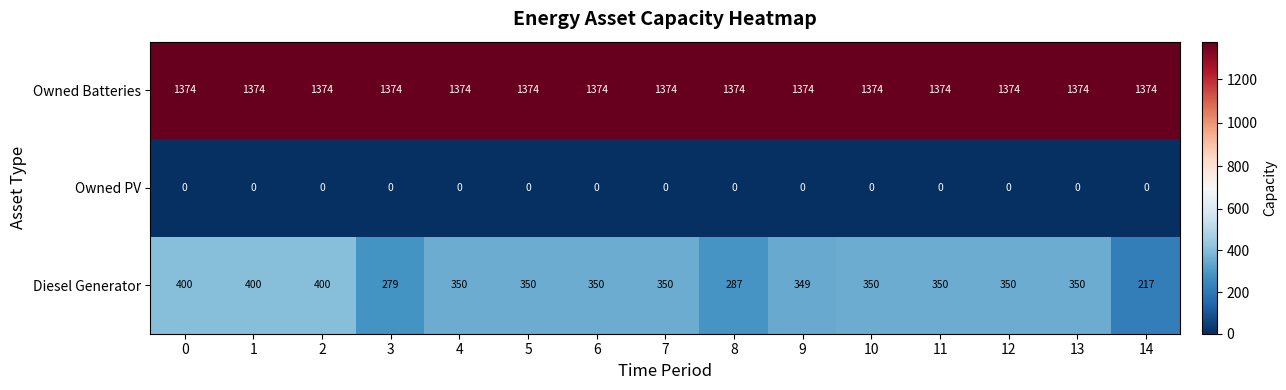

List the series in order of their overall mean, lowest first.

Owned PV, Diesel Generator, Owned Batteries